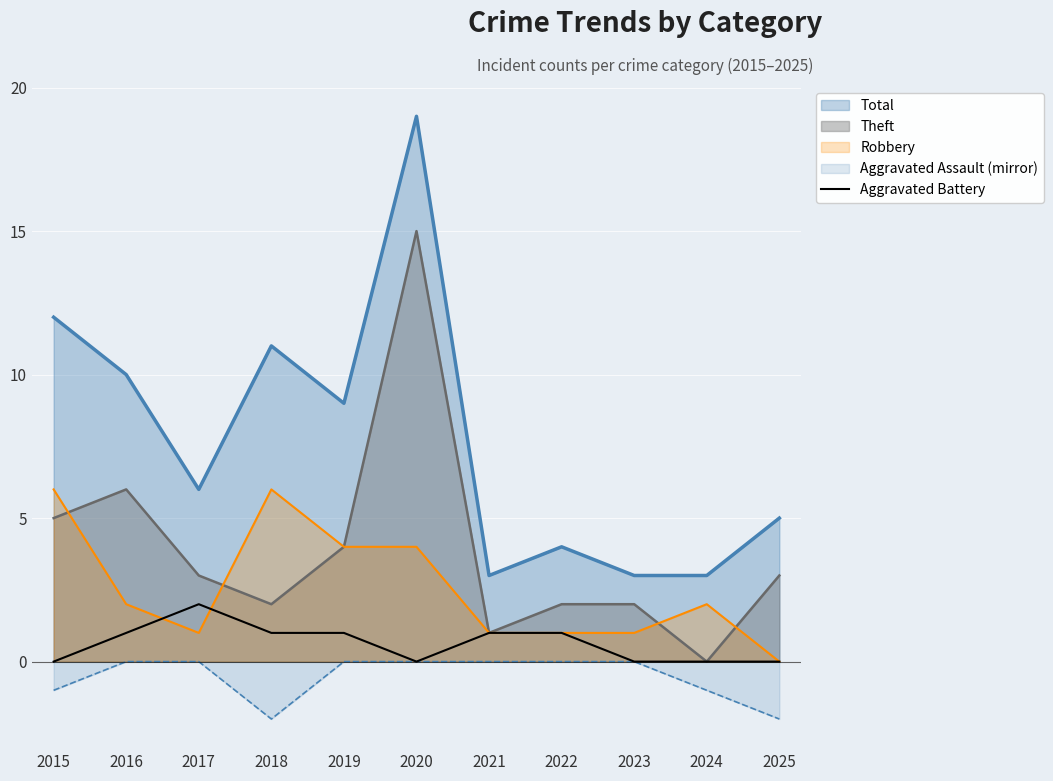

At 2016, list the series in order from largest to smallest.

Total, Theft, Robbery, Aggravated Battery, Aggravated Assault (mirror)